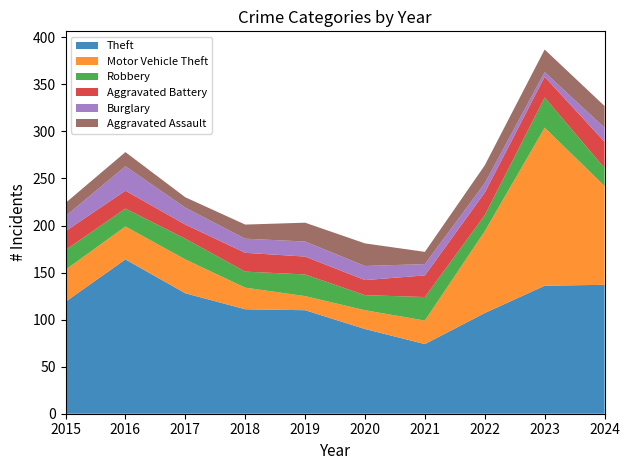

Reading left to right, what are all the values shown in this chart?

Theft: 2015=119	2016=164	2017=128	2018=111	2019=110	2020=90	2021=74	2022=107	2023=136	2024=137
Motor Vehicle Theft: 2015=34	2016=35	2017=36	2018=23	2019=15	2020=20	2021=25	2022=87	2023=168	2024=105
Robbery: 2015=21	2016=19	2017=22	2018=17	2019=23	2020=16	2021=25	2022=17	2023=32	2024=19
Aggravated Battery: 2015=20	2016=19	2017=15	2018=20	2019=19	2020=16	2021=23	2022=24	2023=22	2024=28
Burglary: 2015=16	2016=26	2017=18	2018=15	2019=16	2020=15	2021=12	2022=10	2023=5	2024=15
Aggravated Assault: 2015=14	2016=15	2017=11	2018=15	2019=20	2020=24	2021=13	2022=19	2023=24	2024=23